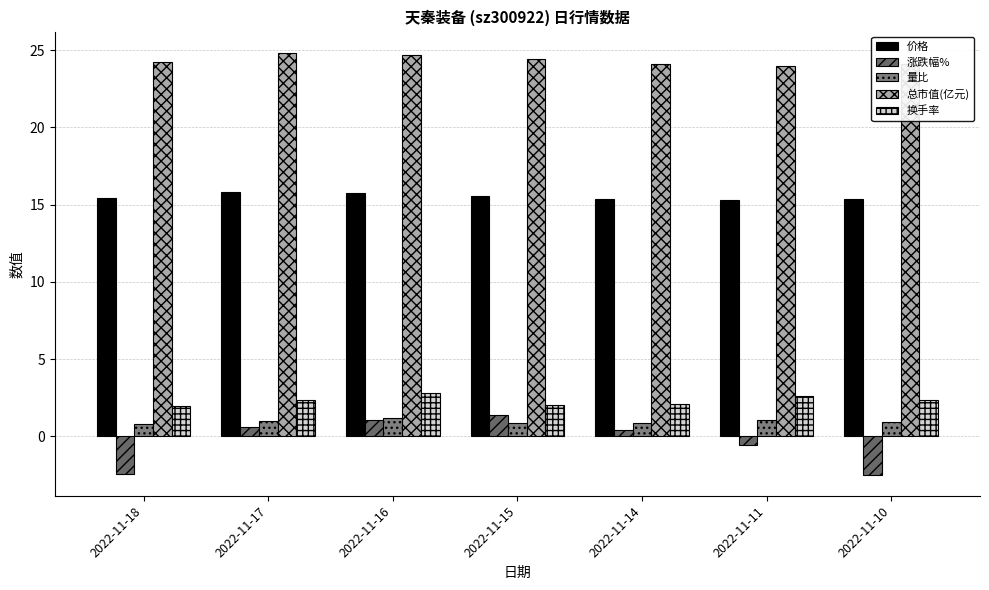

Which series has the widest spread of values?

涨跌幅%